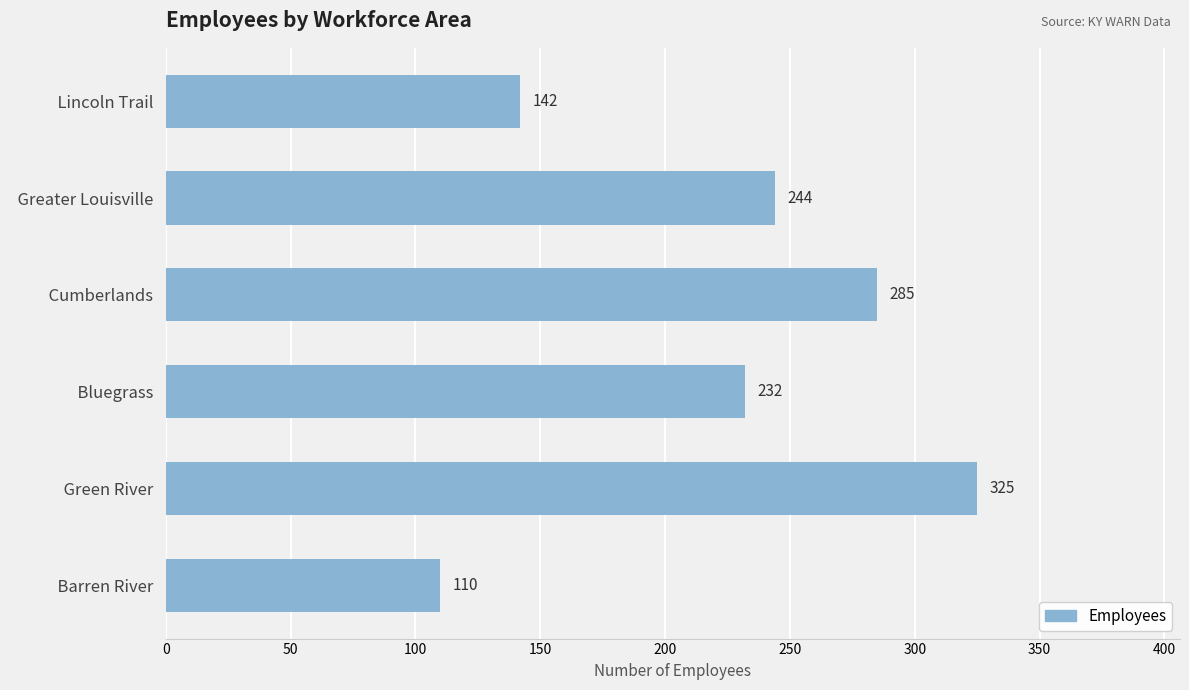

List the labels in order of value, smallest first.

  Barren River  ,   Lincoln Trail  ,   Bluegrass  ,   Greater Louisville  ,   Cumberlands  ,   Green River  